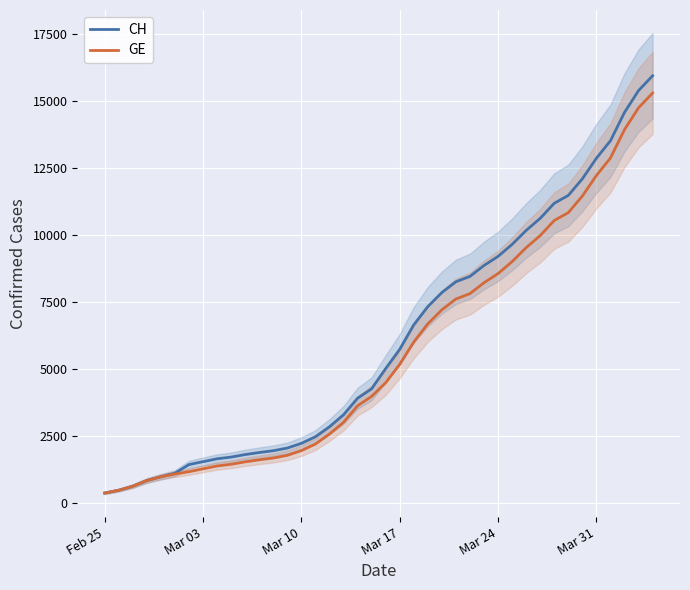

True or false: GE and CH cross at least once.

False